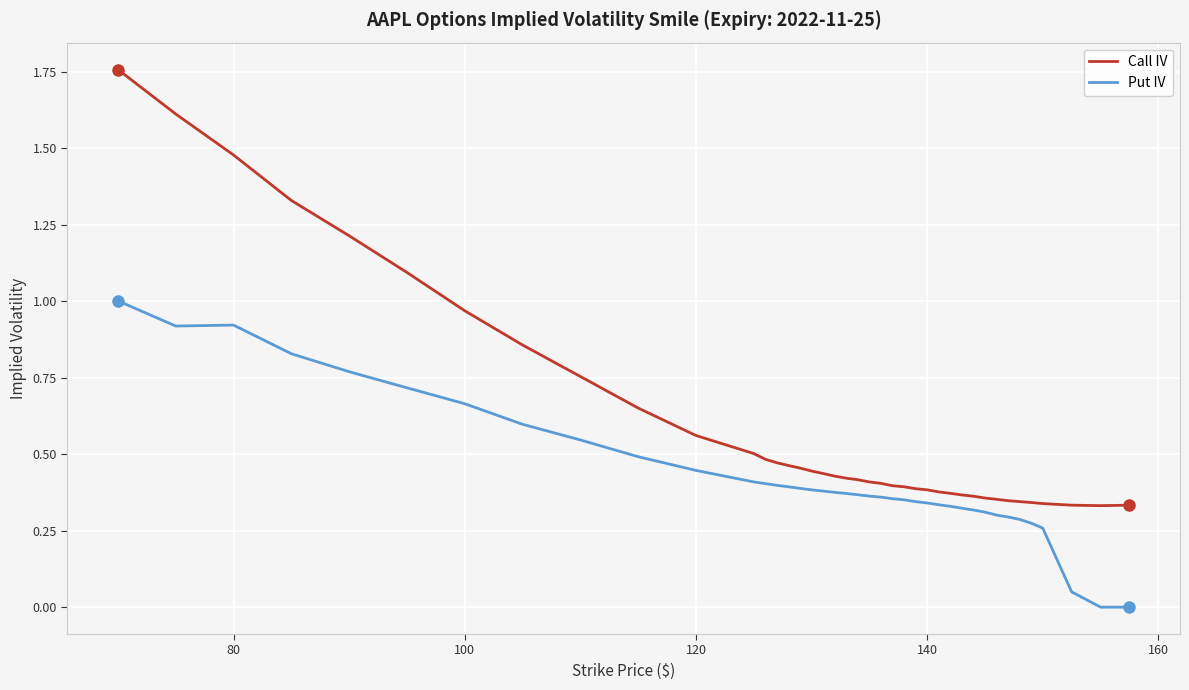

Which series has the largest total across all categories?

Call IV